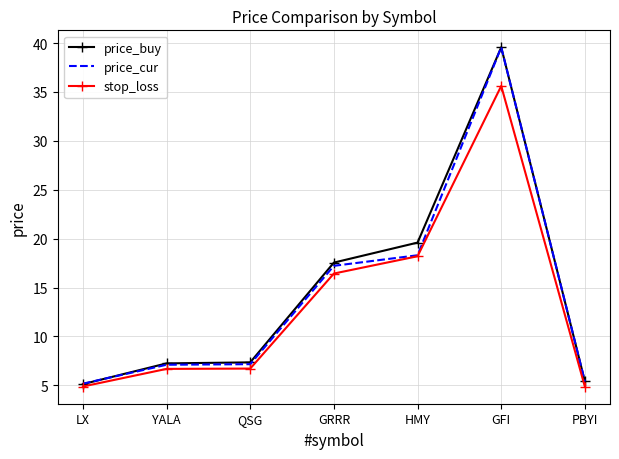

How many categories are shown in the chart?

7